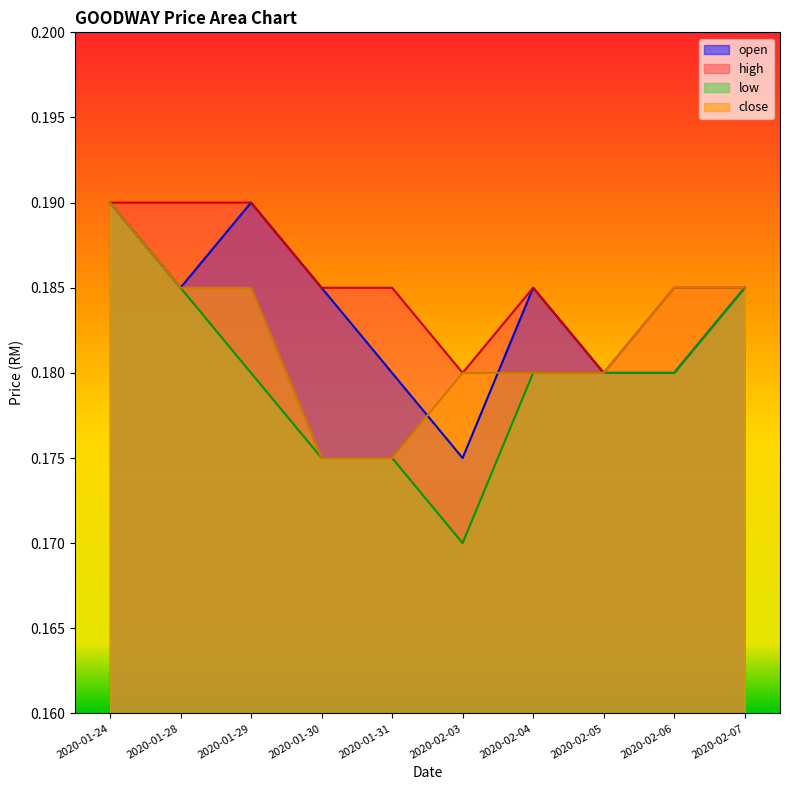

Which series has the widest spread of values?

low